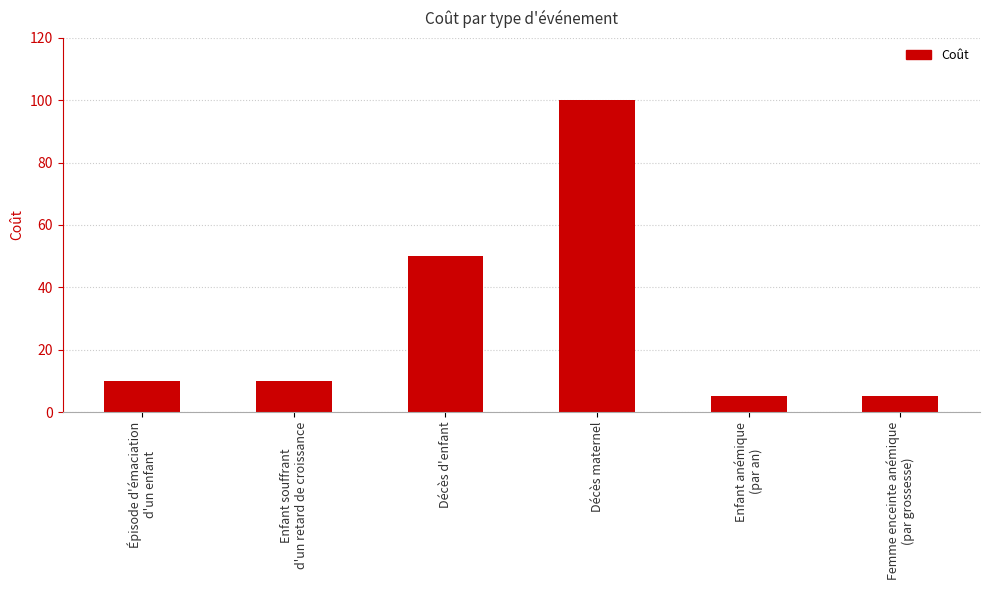

Reading left to right, list all the values displayed in this chart.

10	10	50	100	5	5